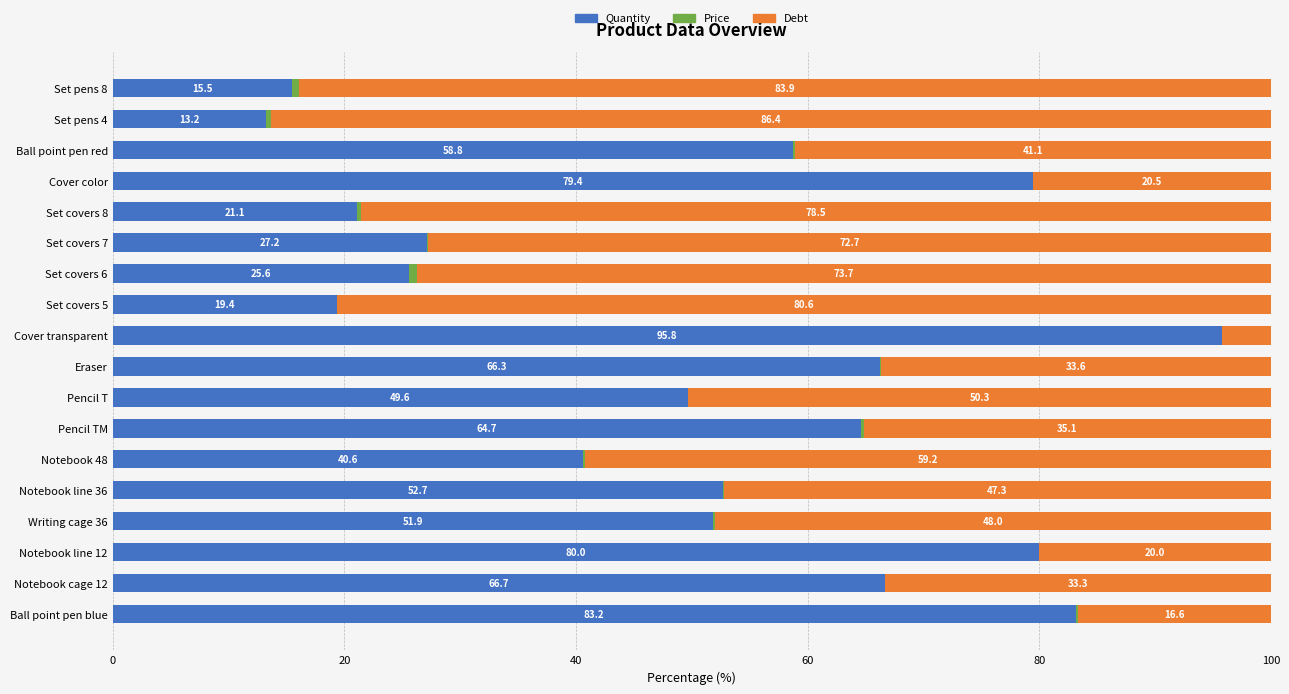

At which label is Quantity closest to 54?

Notebook line 36